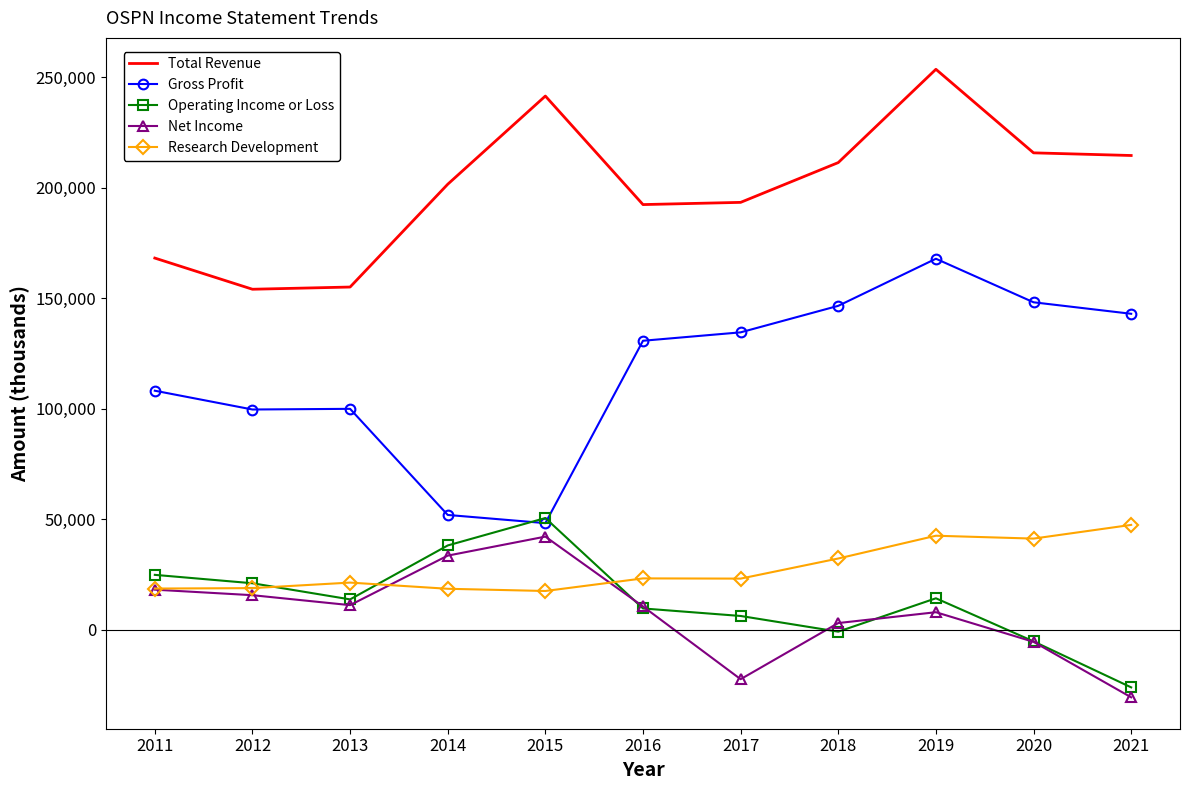

Which series has the largest total across all categories?

Total Revenue